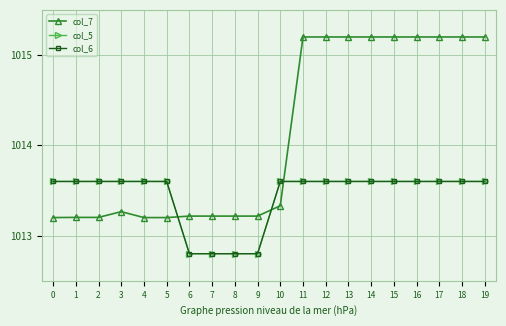

Is this an area chart (filled region under the line)?

No